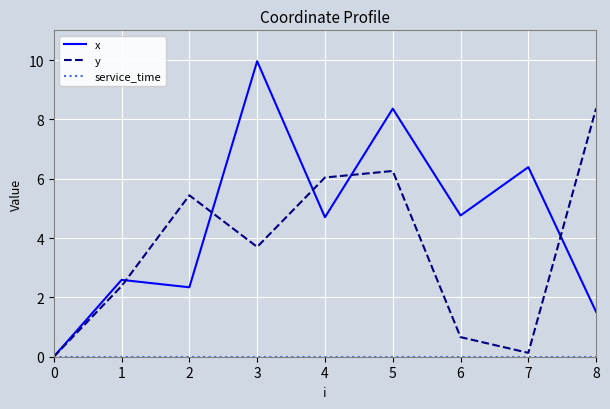

At which category does x reach its first local valley?

2